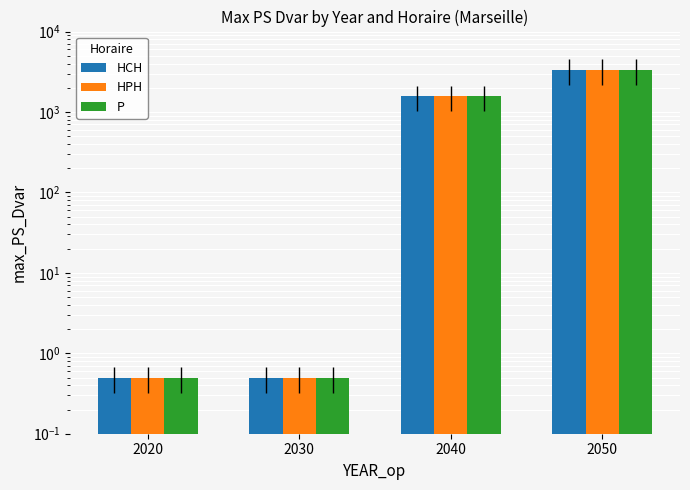

Which category has the highest value in the HCH series?

2050